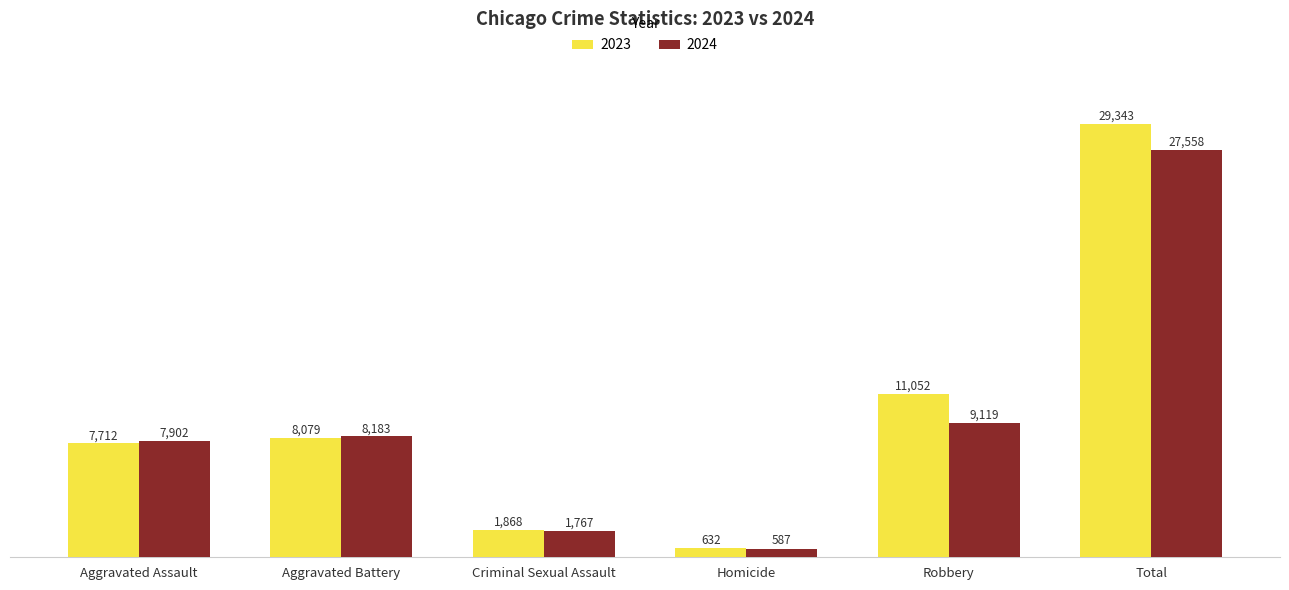

What is the total value across all series at Total?

56901